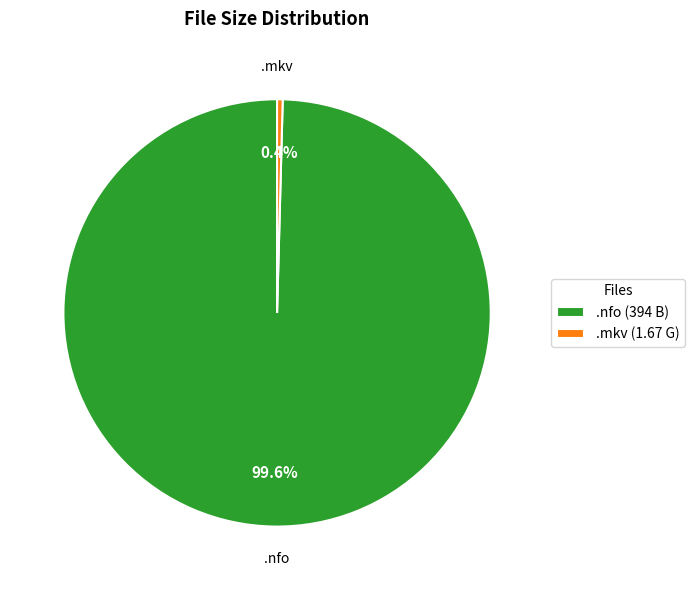

Between .mkv (1.67 G) and .nfo (394 B), which is larger?

.nfo (394 B)